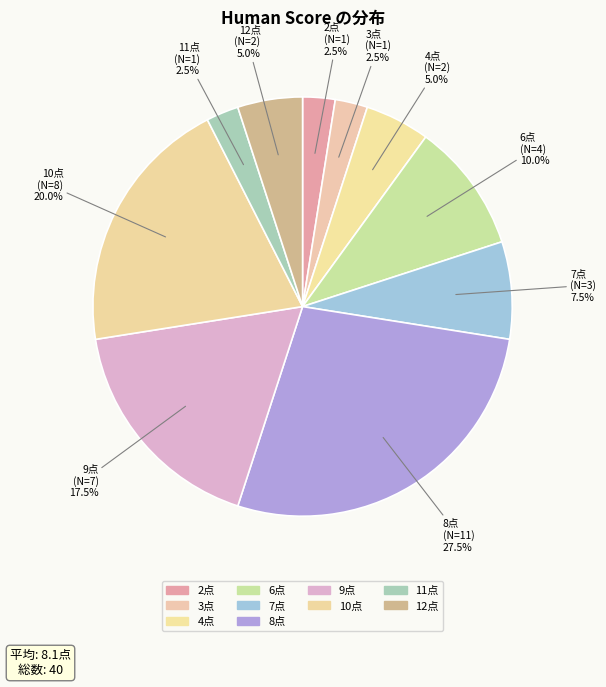

How many segments does this pie chart have?

10